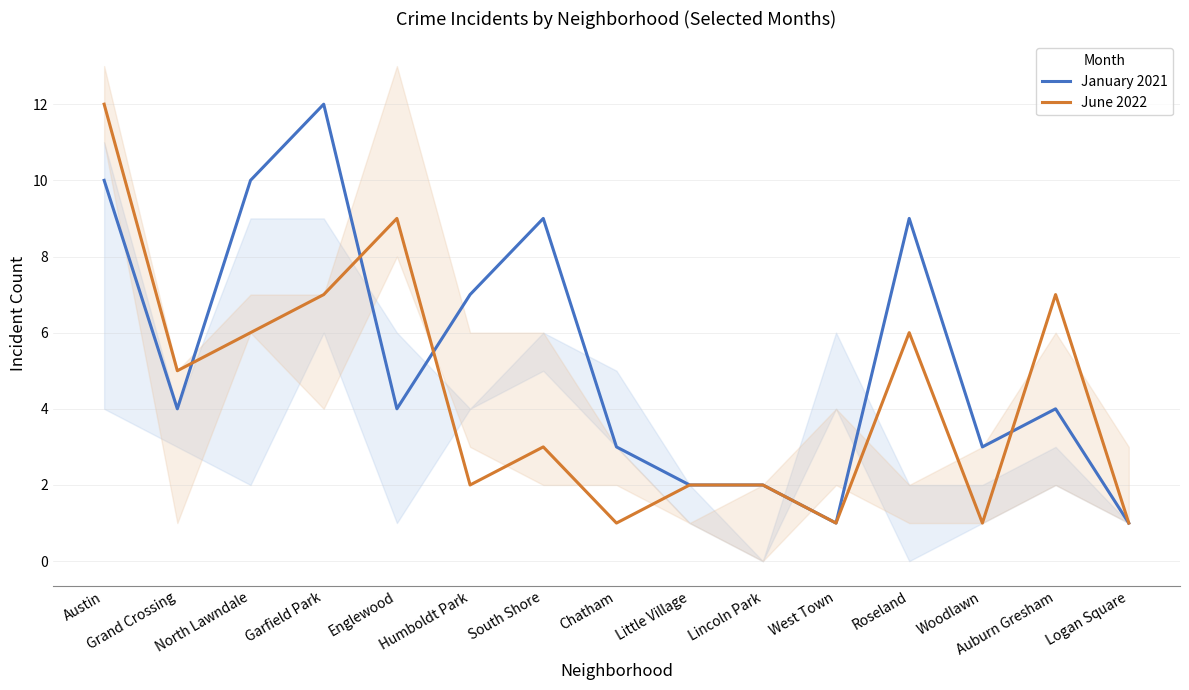

Rank the categories by January 2021 value from lowest to highest.

West Town, Logan Square, Little Village, Lincoln Park, Chatham, Woodlawn, Grand Crossing, Englewood, Auburn Gresham, Humboldt Park, South Shore, Roseland, Austin, North Lawndale, Garfield Park